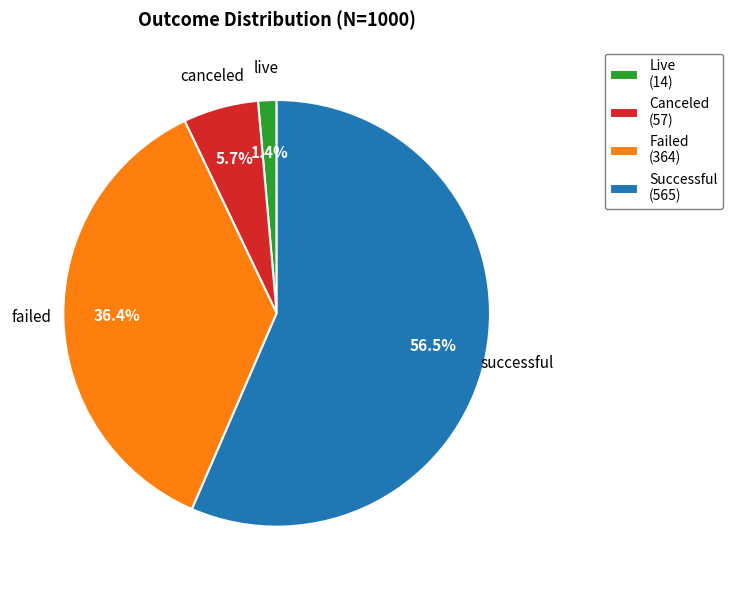

Rank the categories by value from lowest to highest.

live, canceled, failed, successful